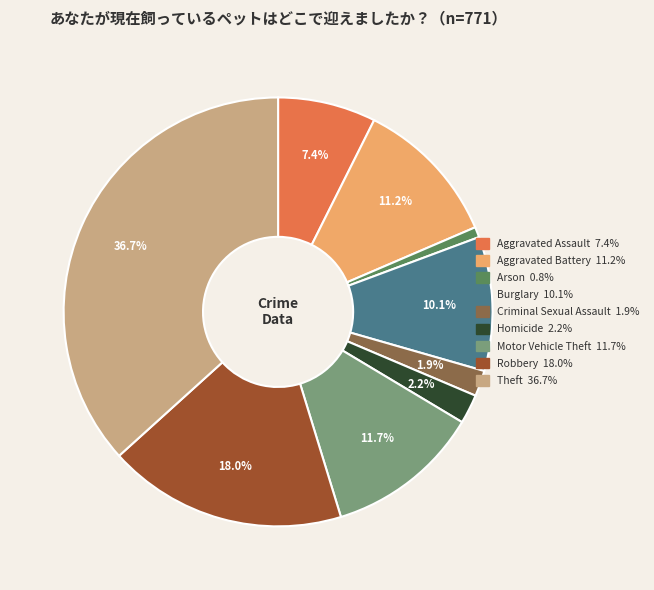

True or false: Theft accounts for 37% of the total.

True